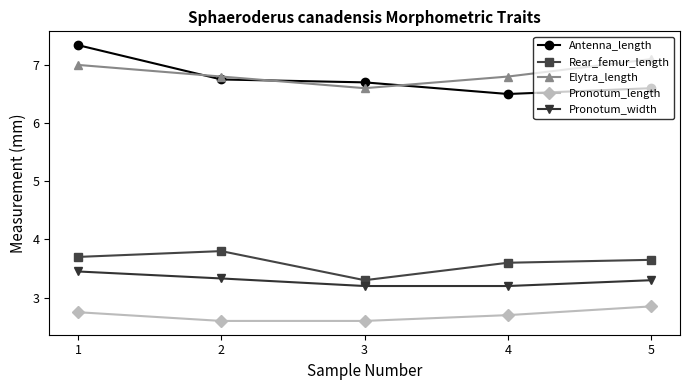

How many lines are shown in the chart?

5